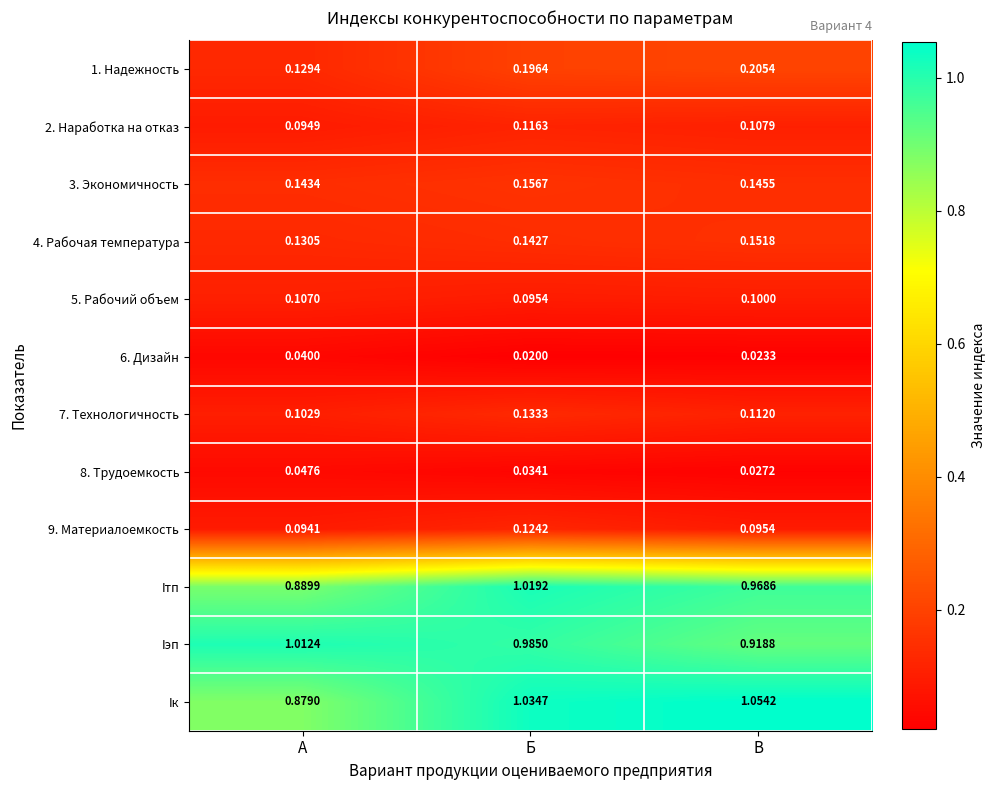

What is the total value across all series at А?

3.7